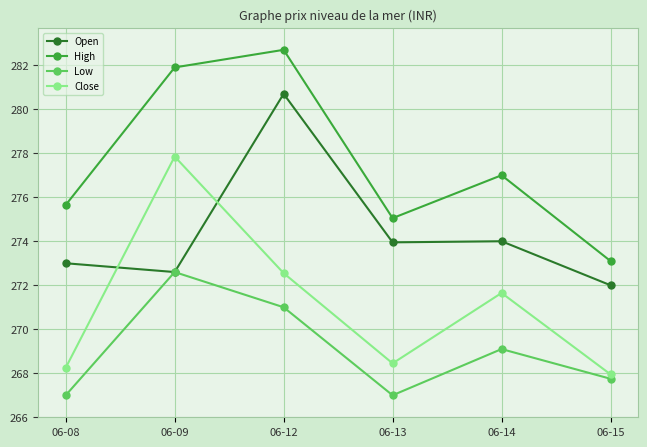

What is the value of the Low point at the 3rd from the left?

271.0